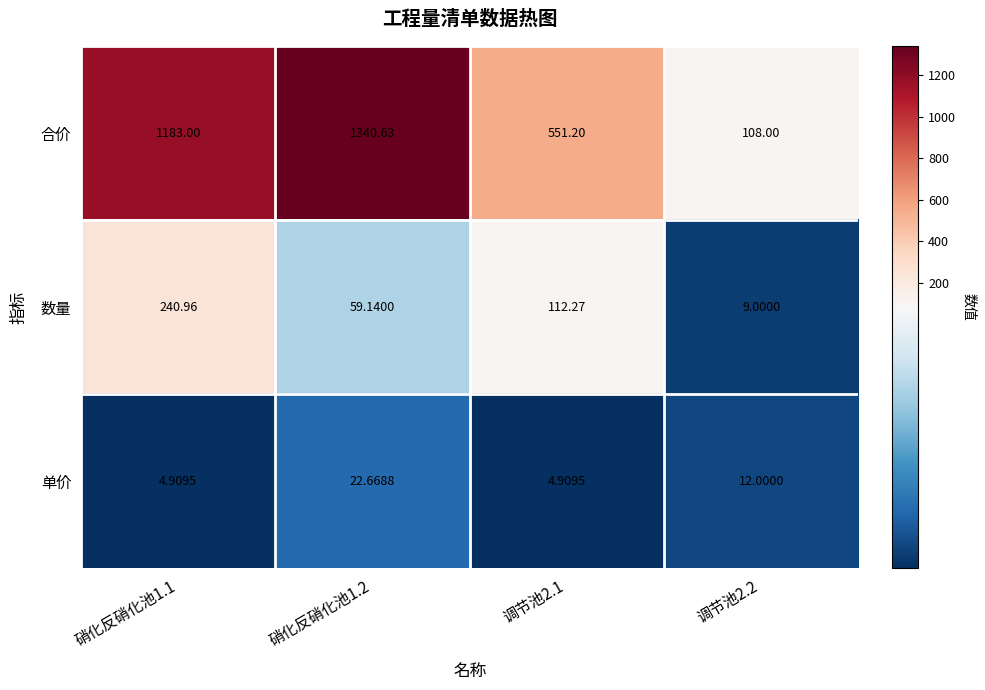

Which series has the widest spread of values?

合价